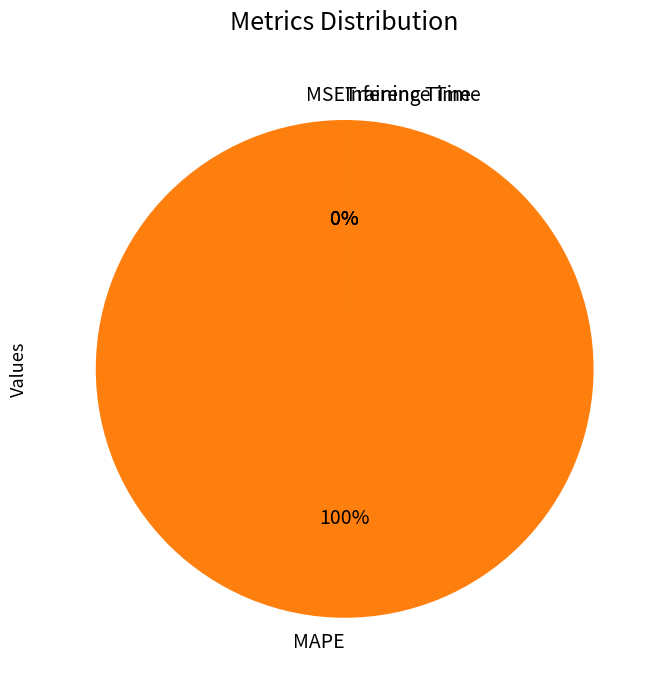

What is the total percentage of Training Time and MAPE?

100.0%